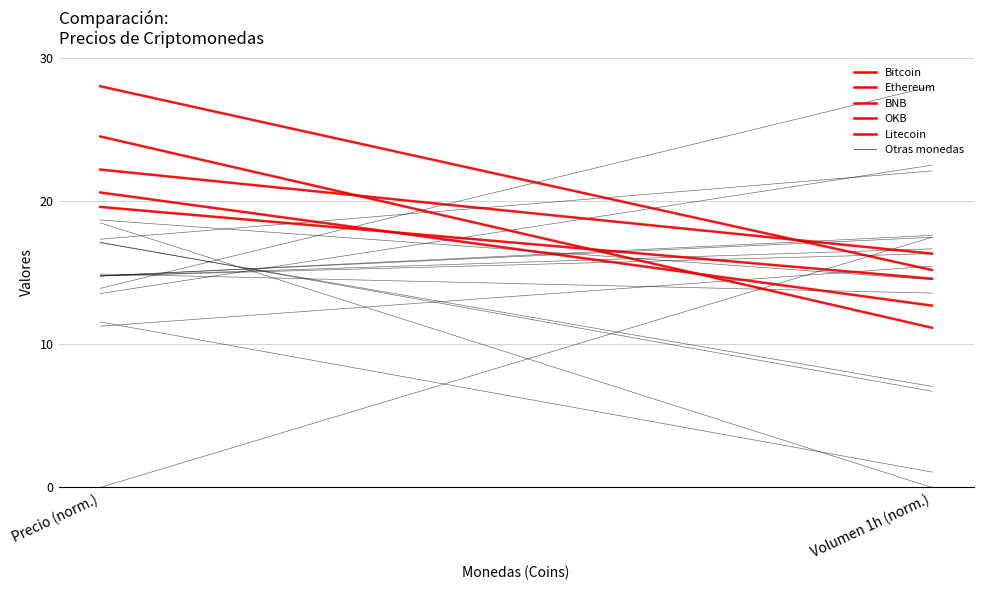

What position from the right is Volumen 1h (norm.)?

1